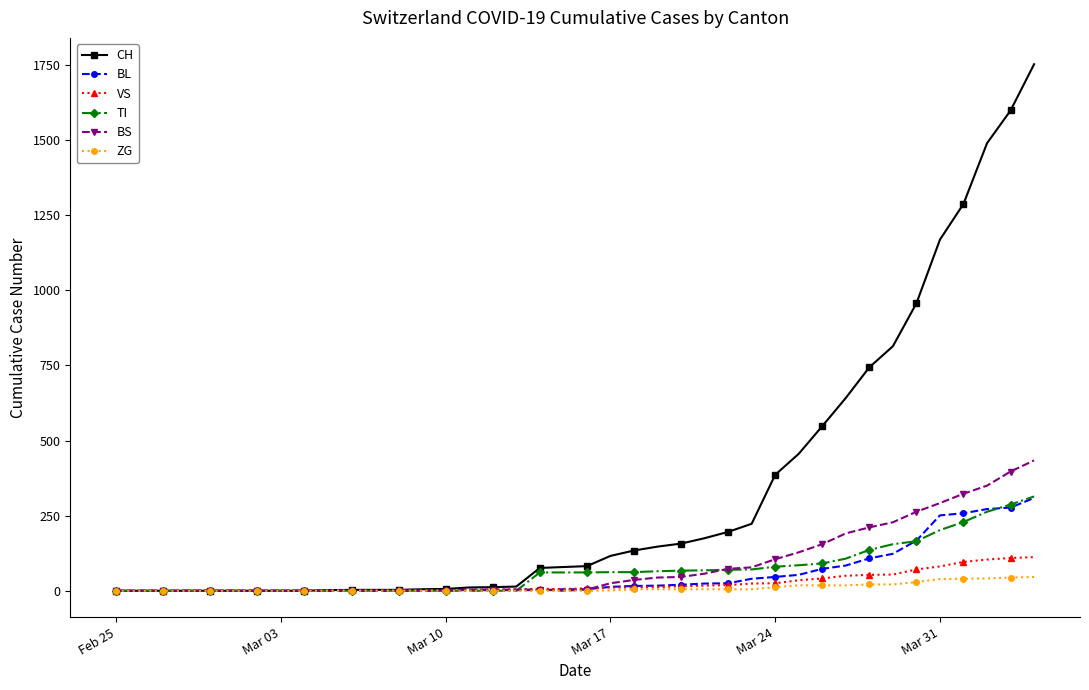

What are all the series names shown in the legend?

CH, BL, VS, TI, BS, ZG